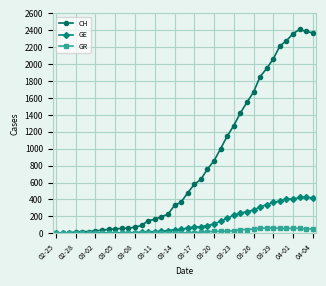

Which series has the largest total across all categories?

CH